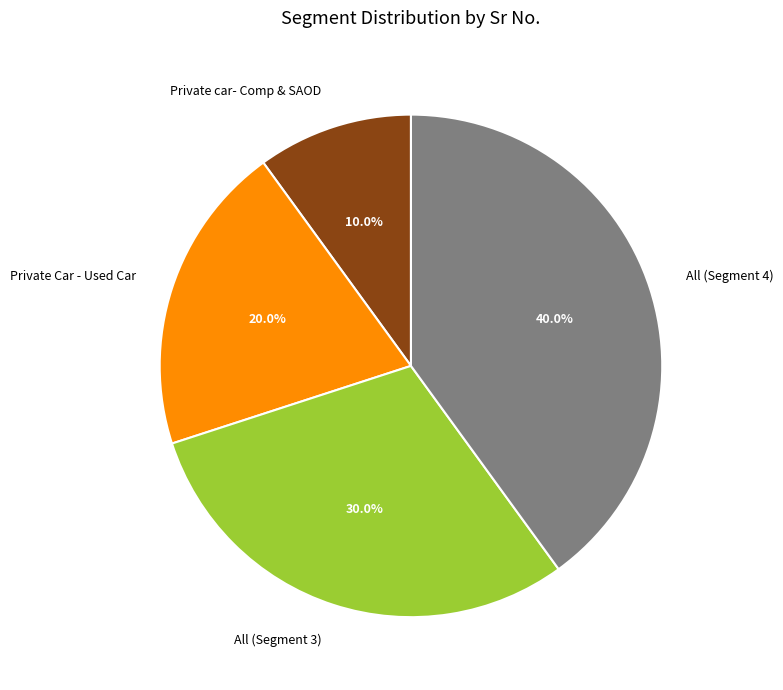

Count the number of slices in the pie.

4